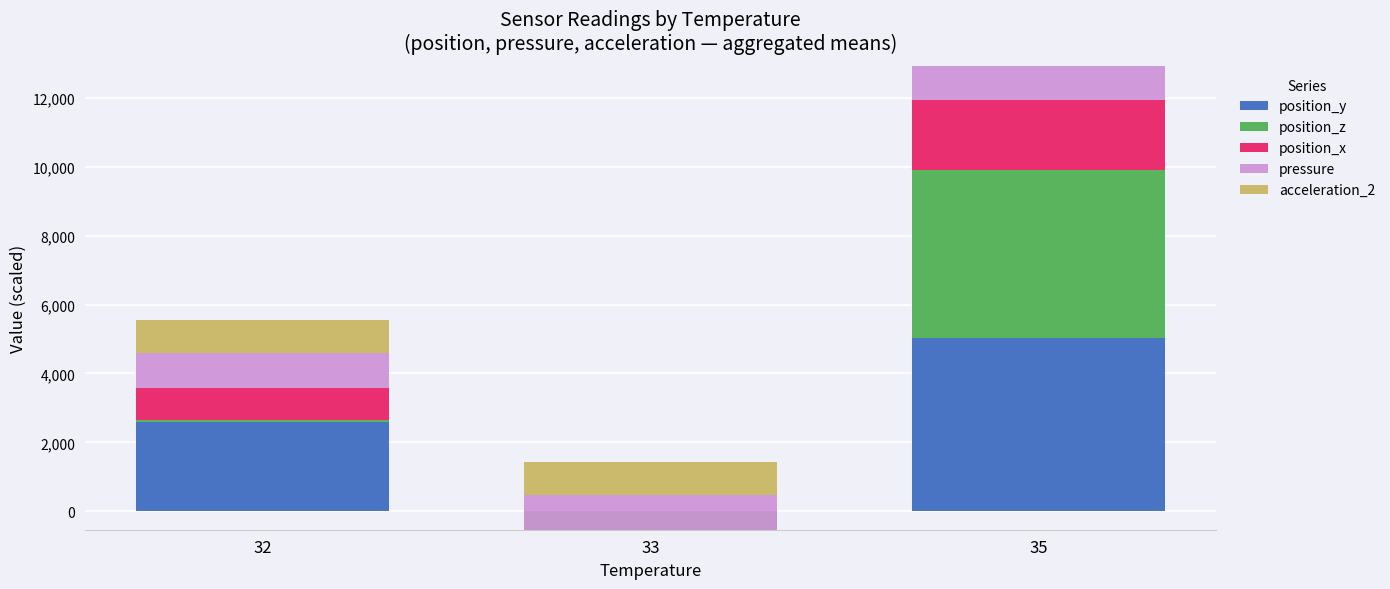

The value of acceleration_2 at 32 is 1287.0. True or false?

False